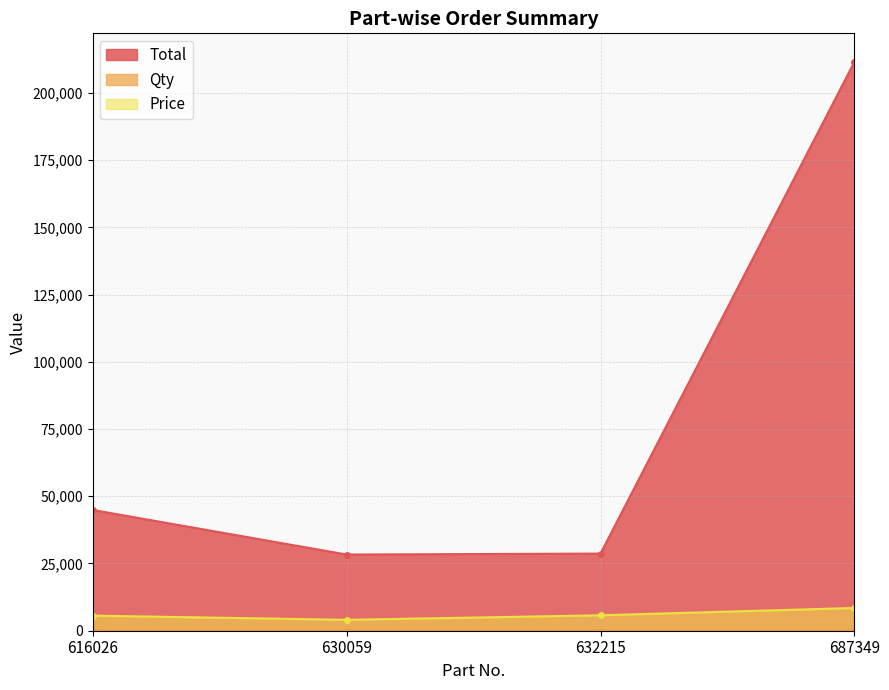

At which label does Qty reach its peak?

687349